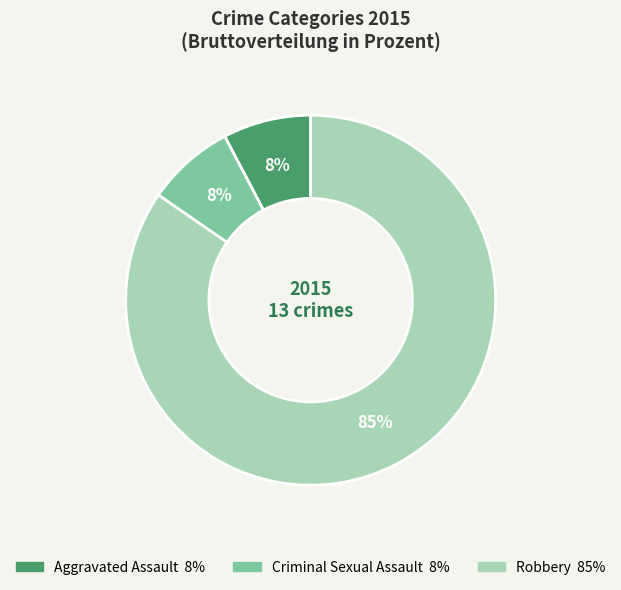

Which category has the biggest portion of the pie?

Robbery